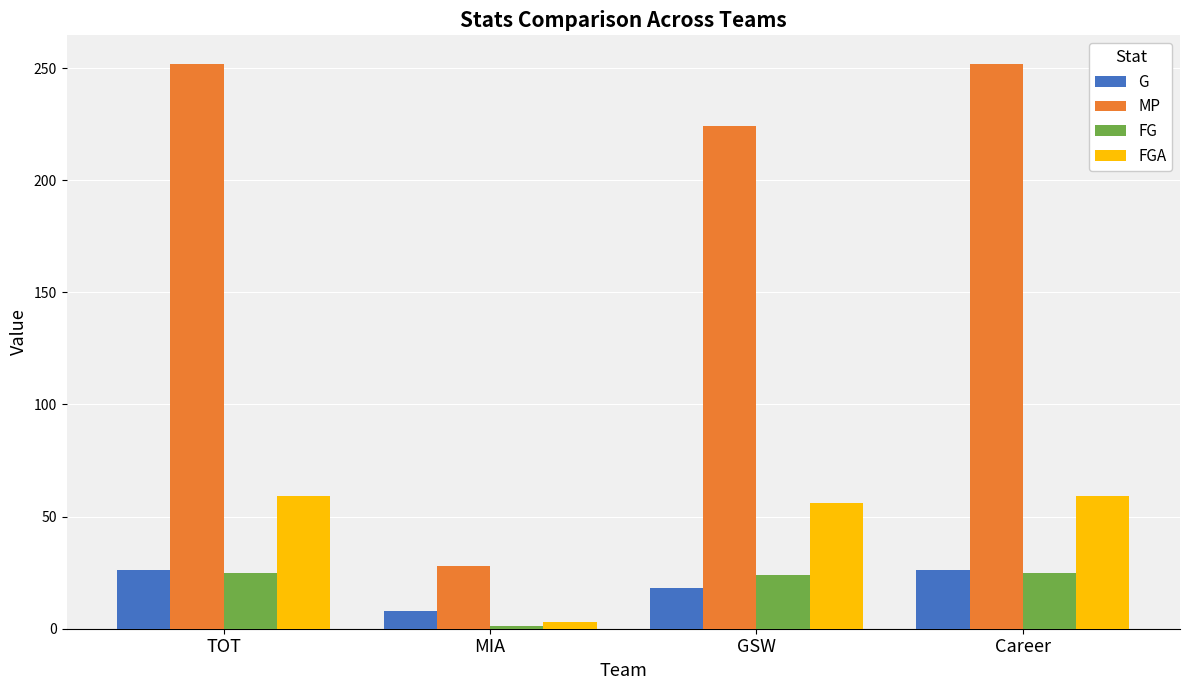

True or false: MP has a value of 40 at MIA.

False